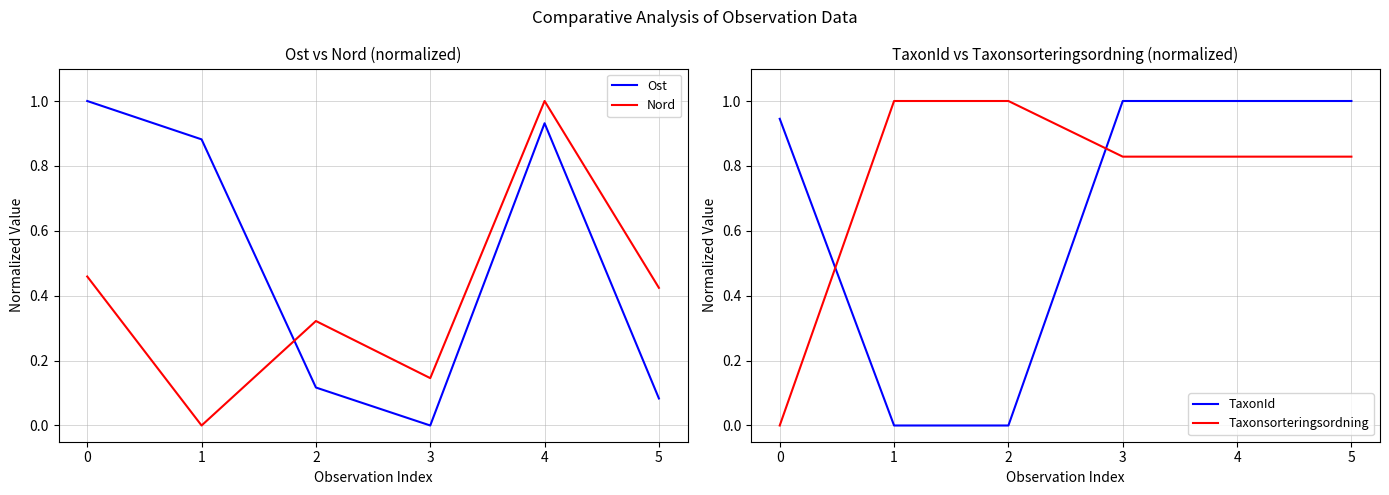

Rank the categories by Nord value from lowest to highest.

1, 3, 2, 5, 0, 4